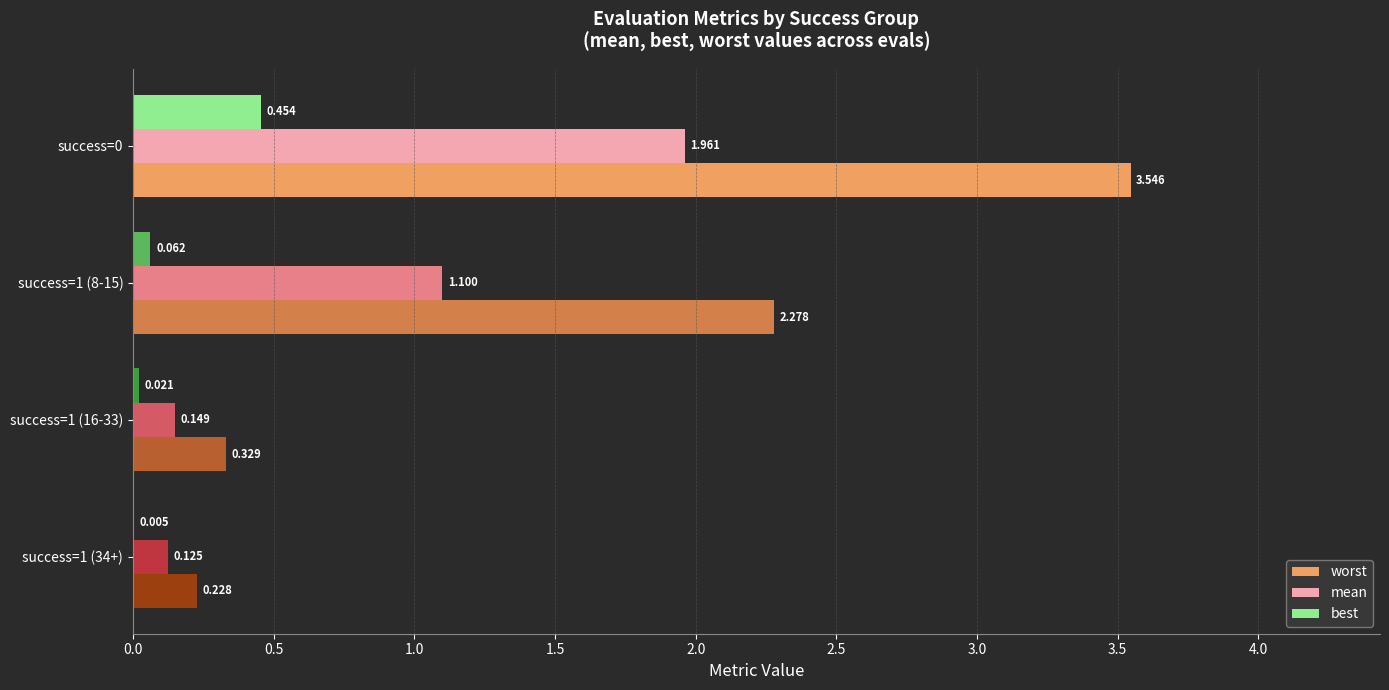

Which series changed the most between success=1 (16-33) and success=1 (34+)?

worst